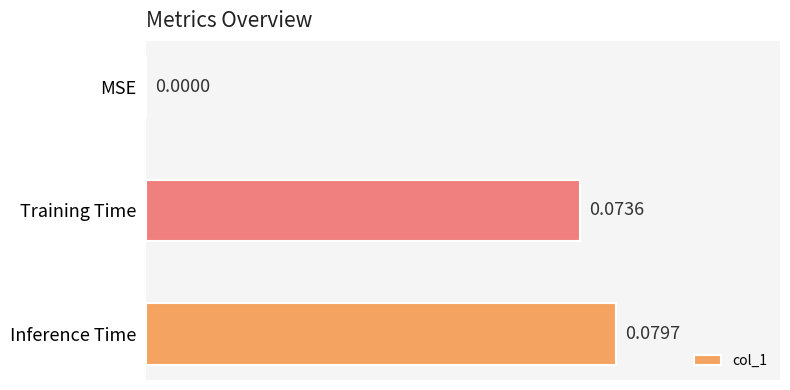

What is the change in value from MSE to Inference Time?

+0.1